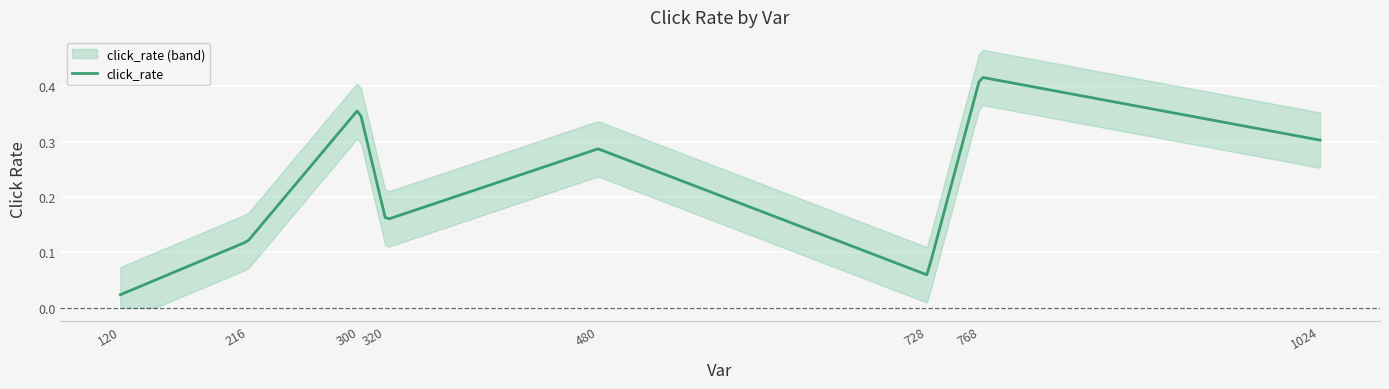

Reading left to right, list all the values displayed in this chart.

0.0	0.1	0.4	0.2	0.3	0.1	0.4	0.3